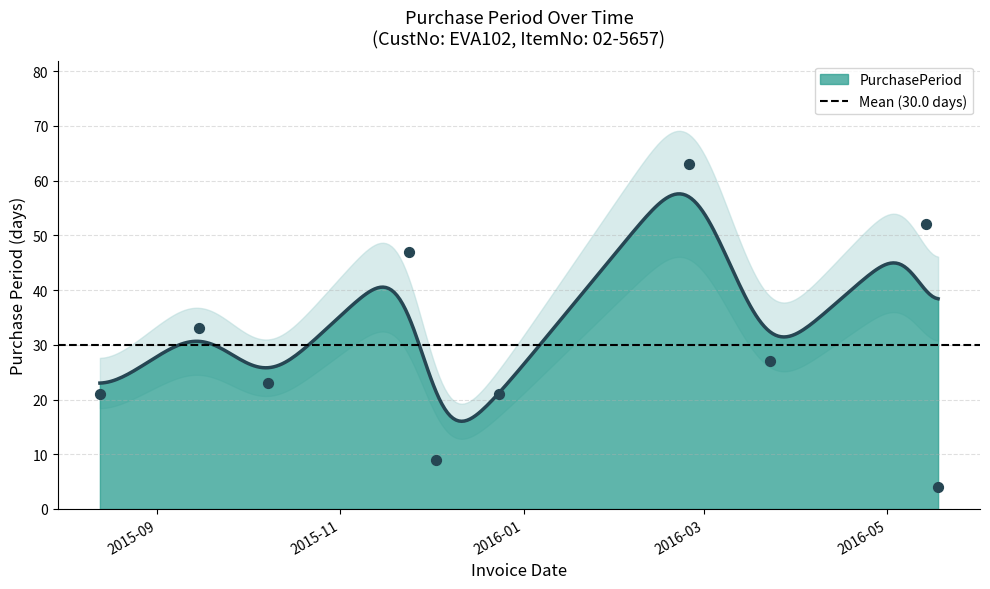

Approximately how many times larger is the value at 2016-03-23 compared to 2015-11-24?

0.6